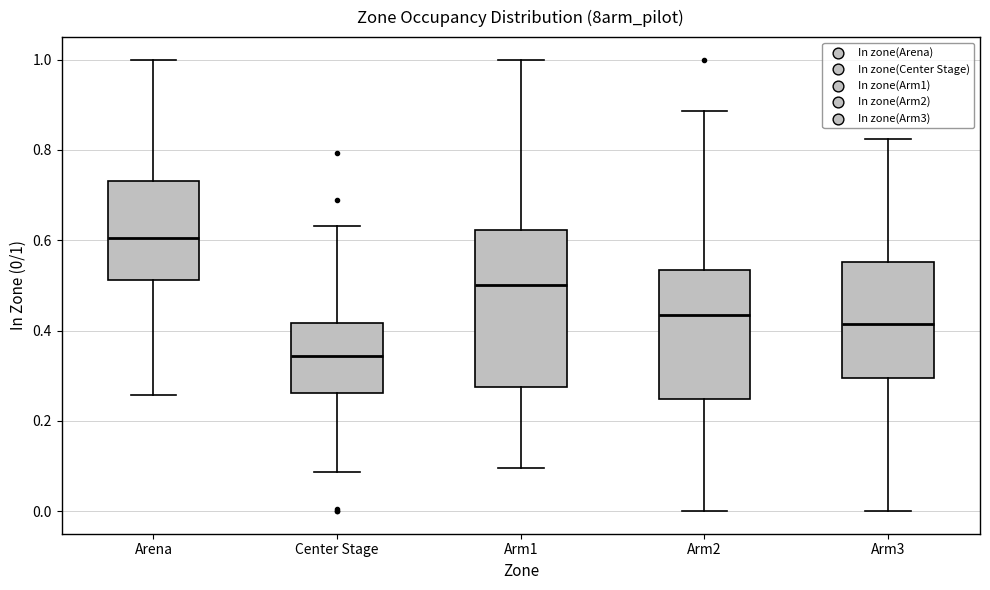

Which box's median line is the lowest?

Center Stage